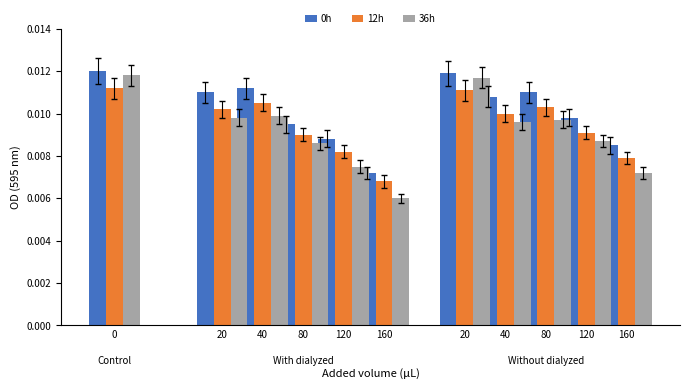

Rank the series by their maximum value, from highest to lowest.

0h, 36h, 12h